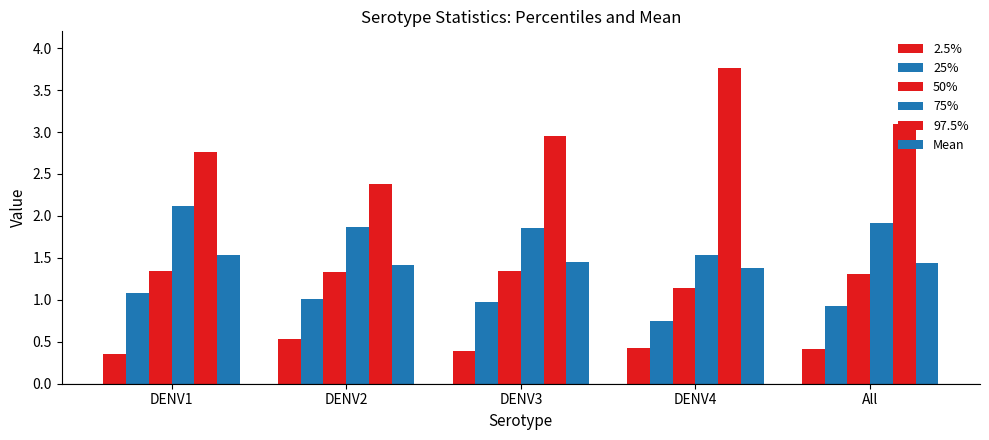

How many categories are shown in the chart?

5